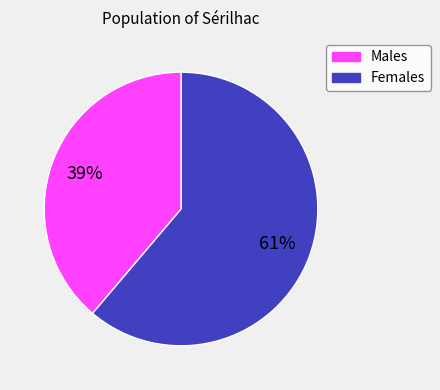

How many segments does this pie chart have?

2